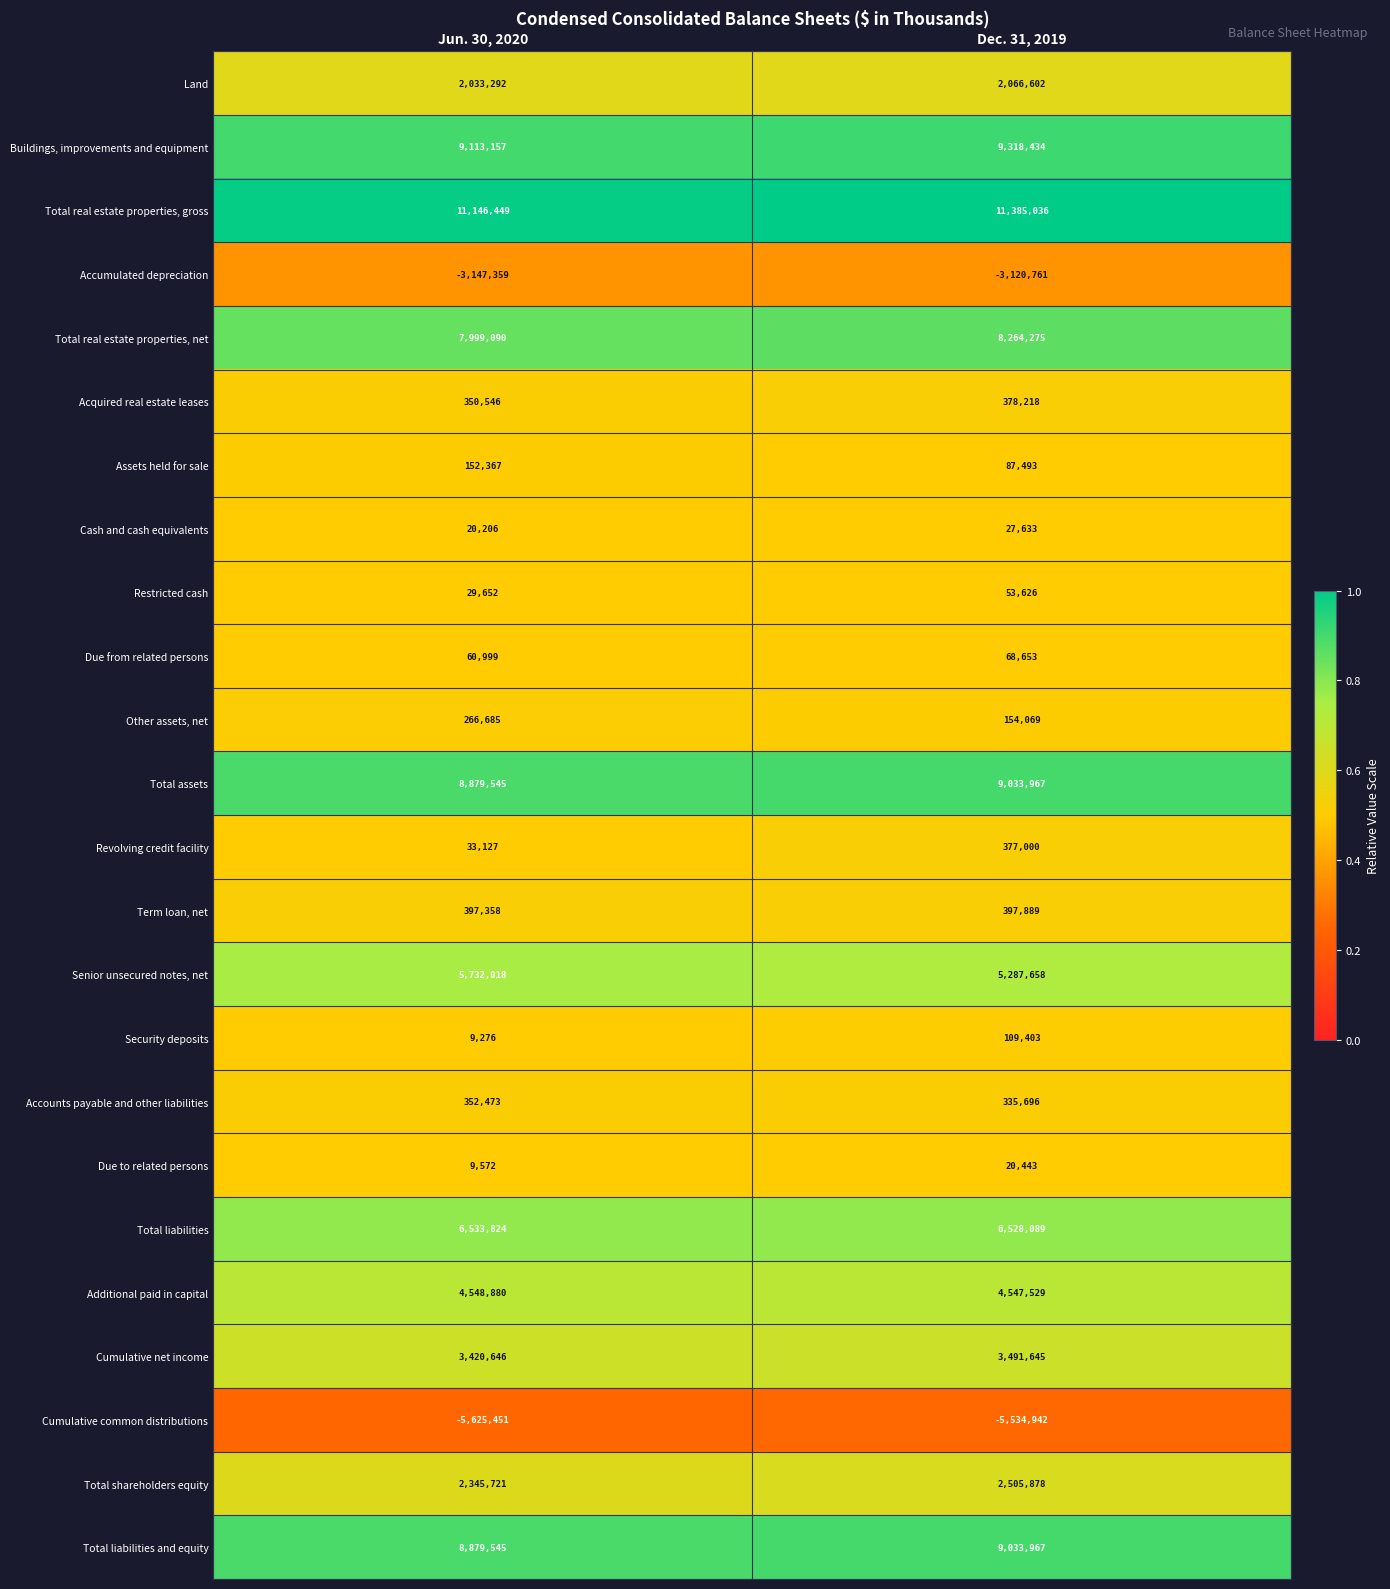

The Term loan, net series shows 397358 at Jun. 30, 2020. True or false?

True